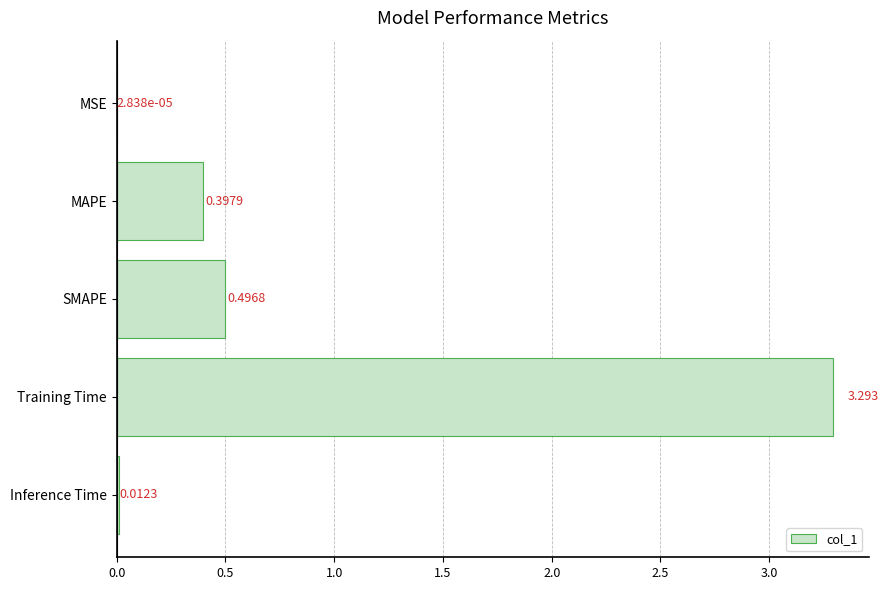

Are the bars horizontal?

Yes